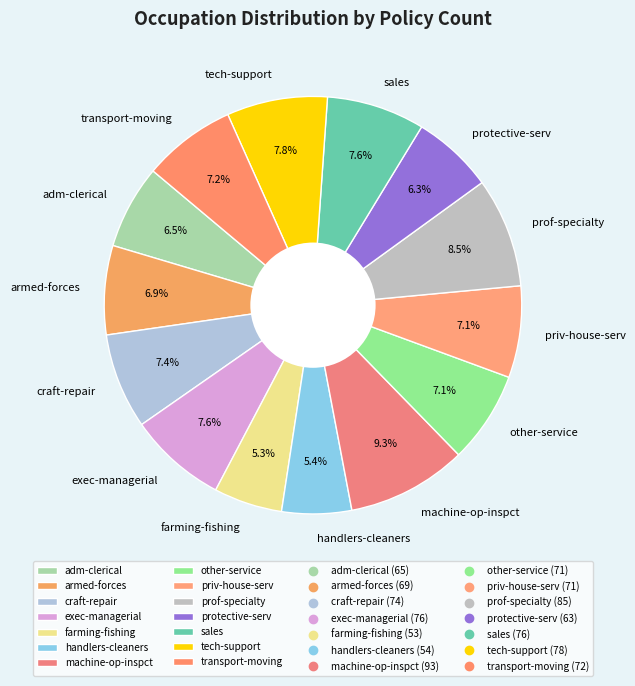

True or false: armed-forces accounts for 7% of the total.

True